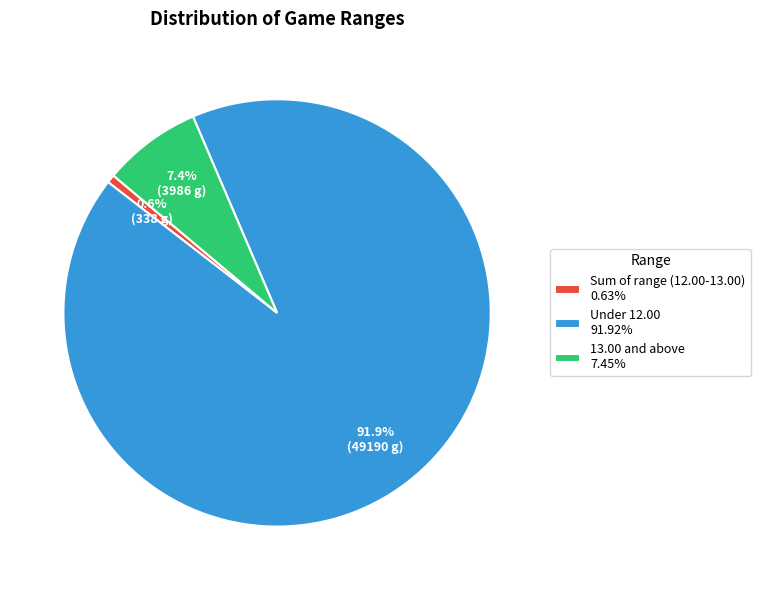

What is the majority slice?

Under 12.00